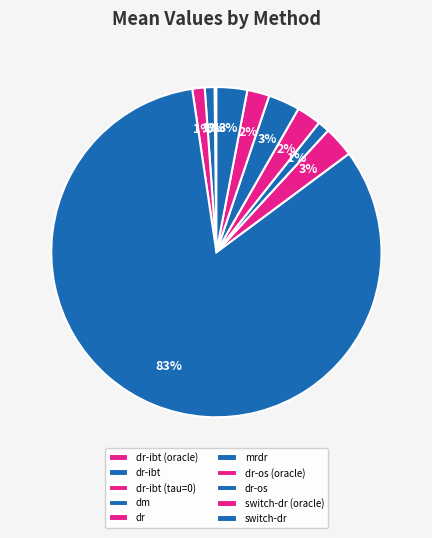

To the nearest percent, what portion does dm represent?

83%